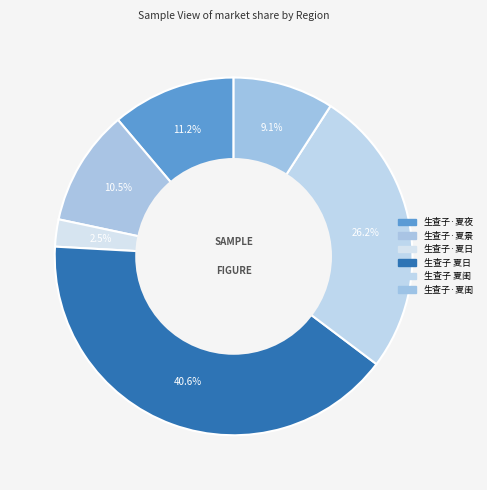

What percentage is the 生查子 夏闺 slice, to the nearest percent?

26%